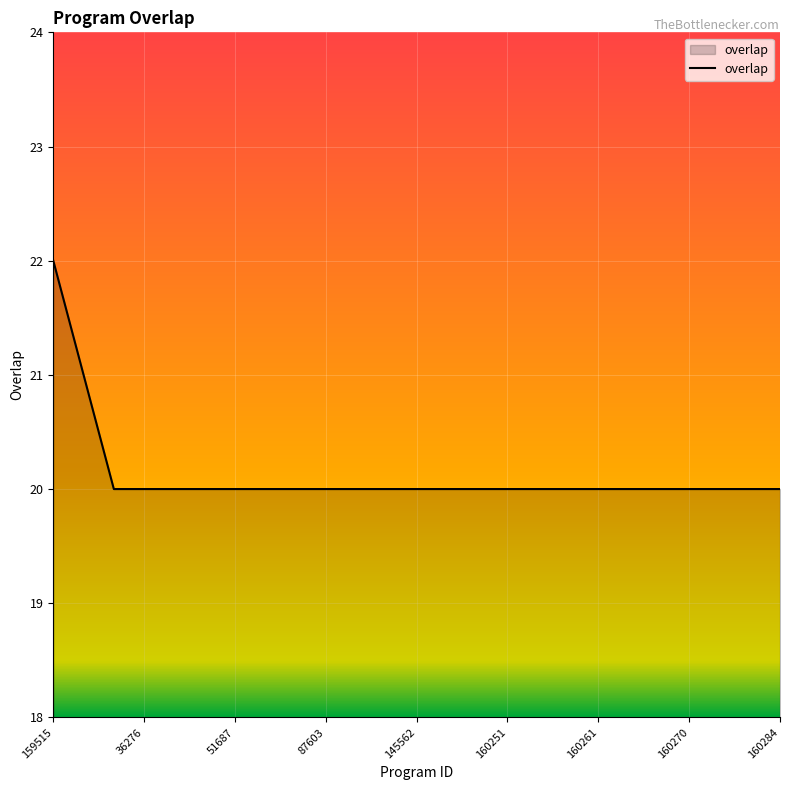

What is the greatest value displayed?

22